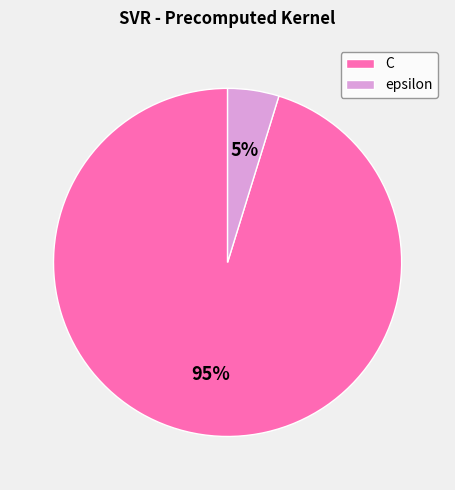

Rank the categories by value from lowest to highest.

epsilon, C